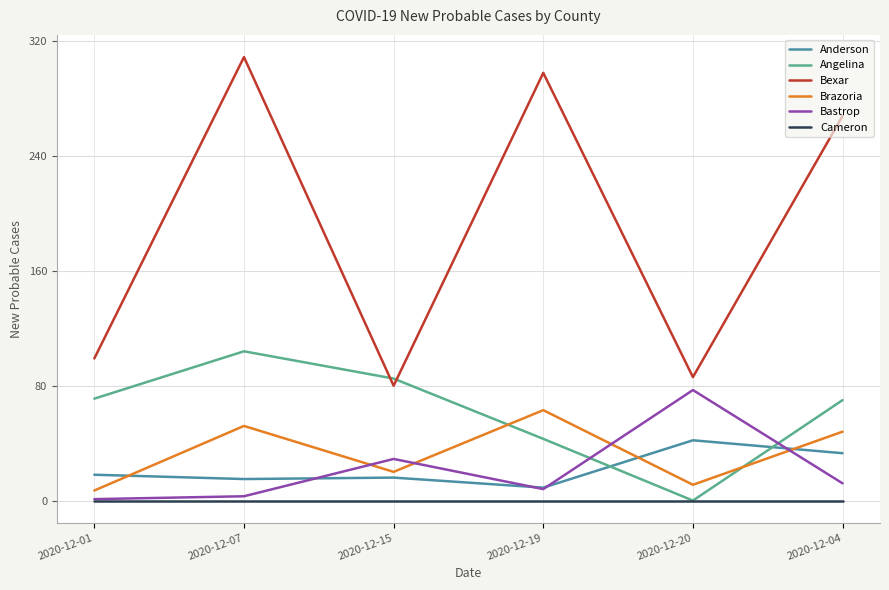

Rank the series by their maximum value, from highest to lowest.

Bexar, Angelina, Bastrop, Brazoria, Anderson, Cameron